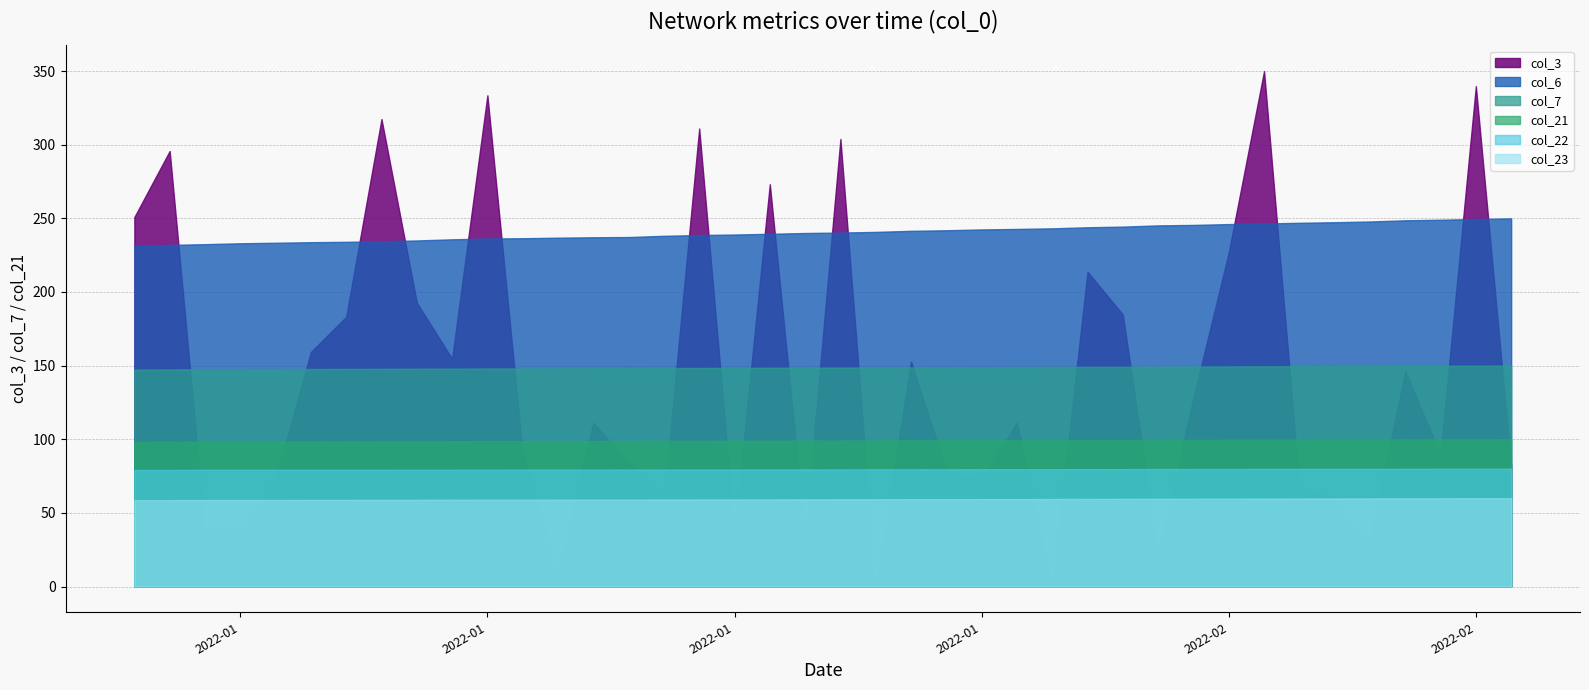

Count the number of data series in this chart.

6